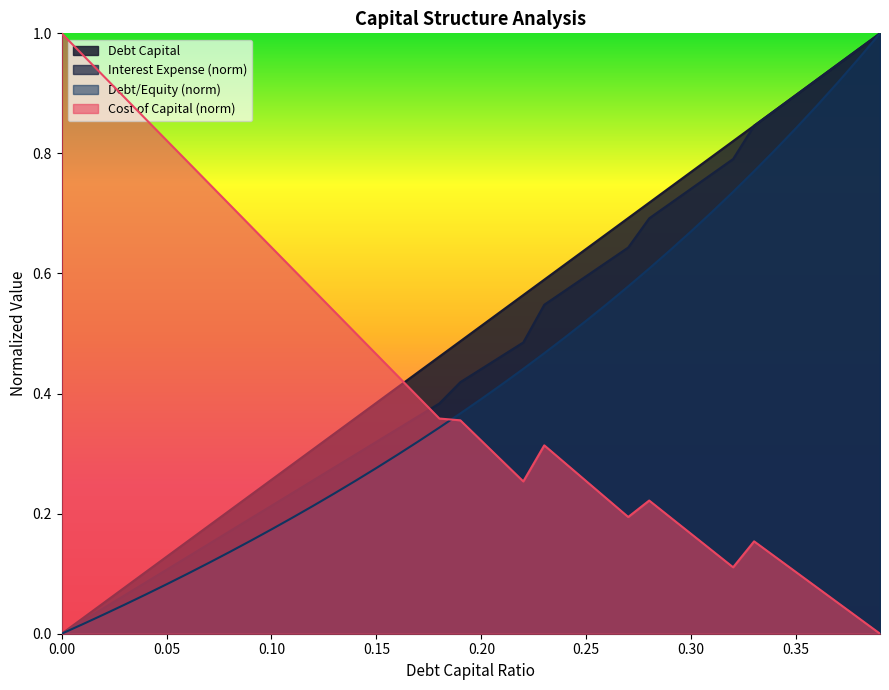

Rank the series at 0.01 from highest to lowest value.

cost_capital, debt_capital, interest_expense, debt_equity